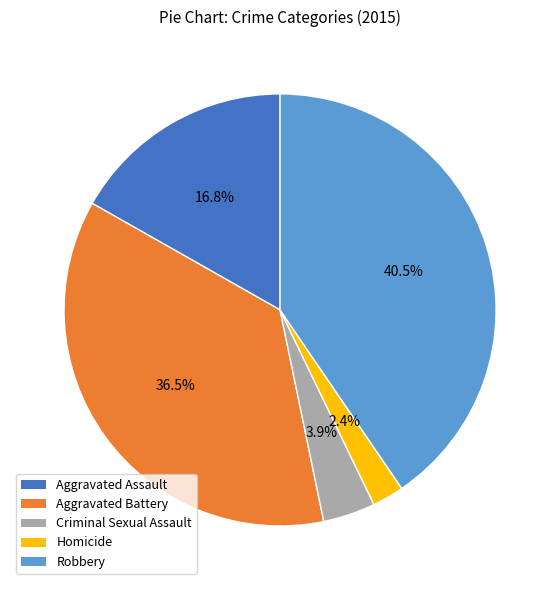

How much of the chart is everything except Aggravated Assault?

83.2%